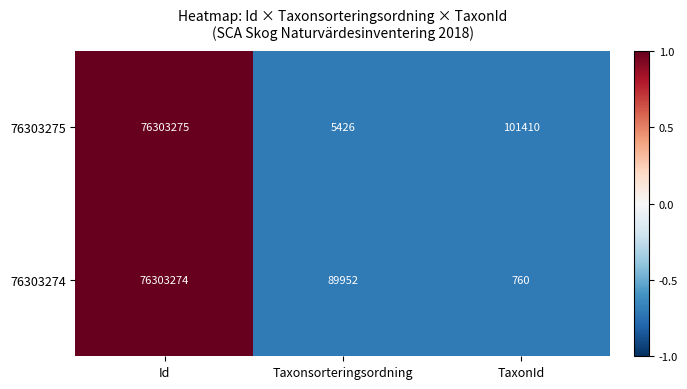

Which series has the widest spread of values?

76303274